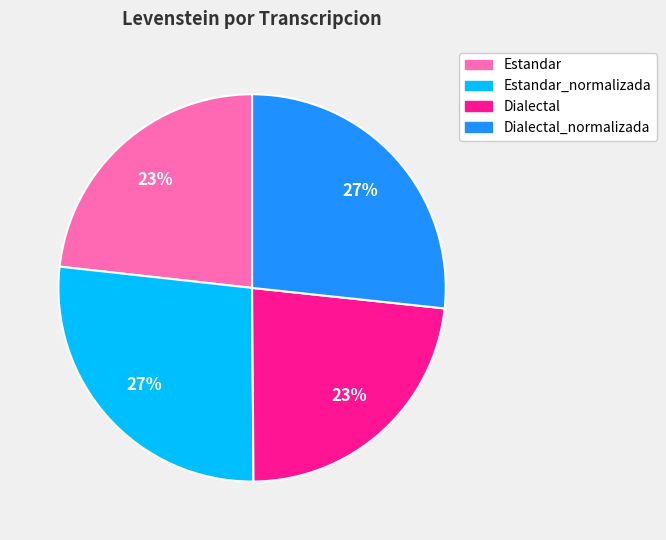

To the nearest percent, what is the average slice percentage?

25%